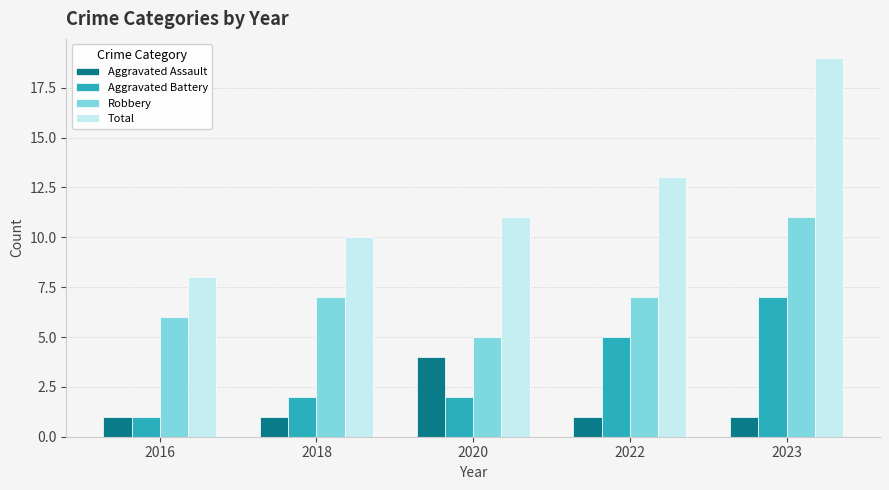

What is the value of the Robbery bar at the 5th from the left?

11